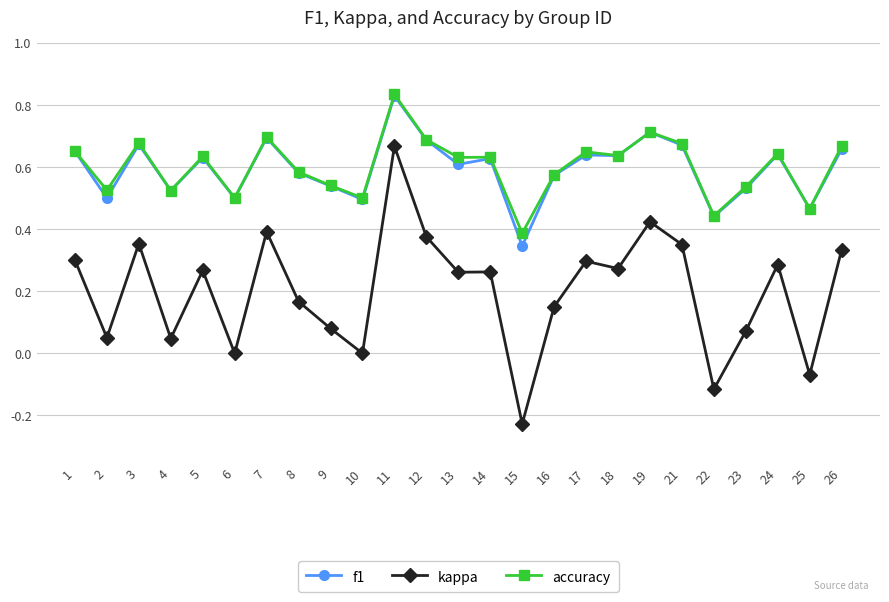

The f1 series shows 0.4 at 9. True or false?

False